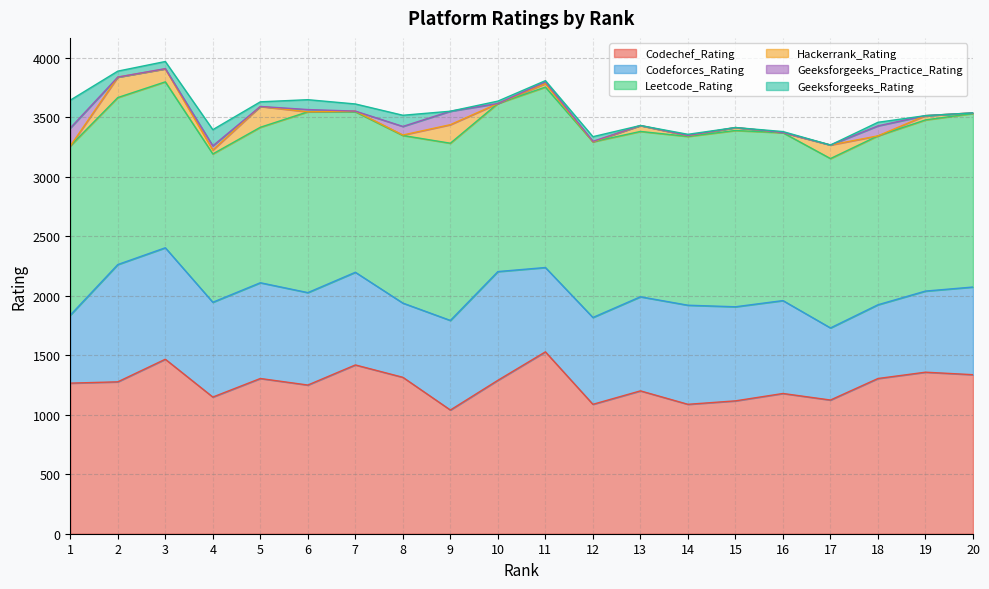

The value of Codechef_Rating at 4 is 2029. True or false?

False